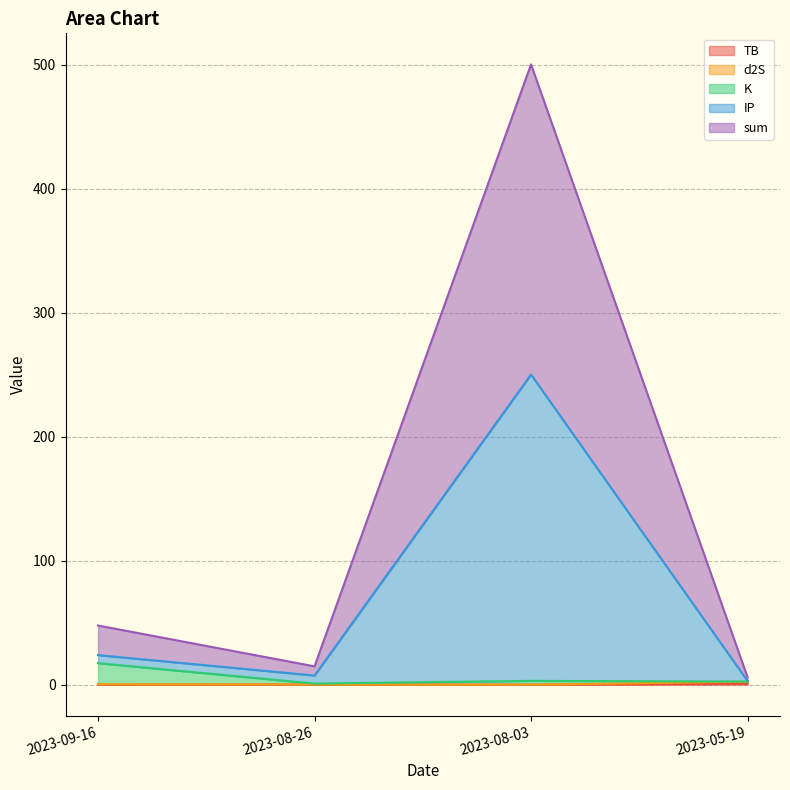

Which series changed the most between 2023-08-26 and 2023-08-03?

sum